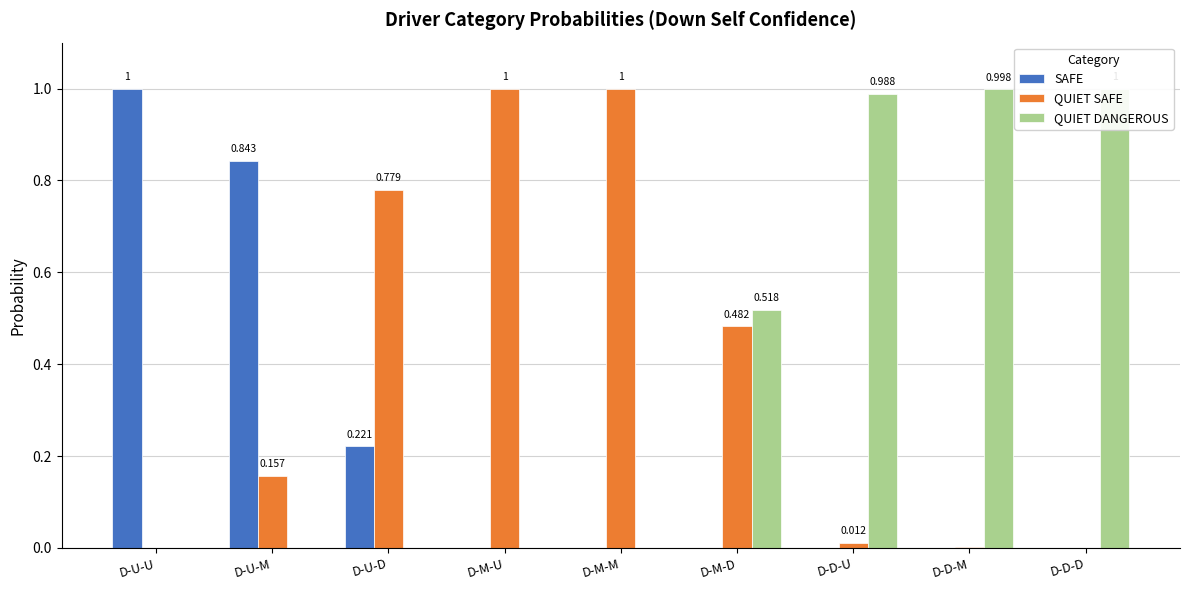

At which label is QUIET DANGEROUS closest to 0?

D-U-U